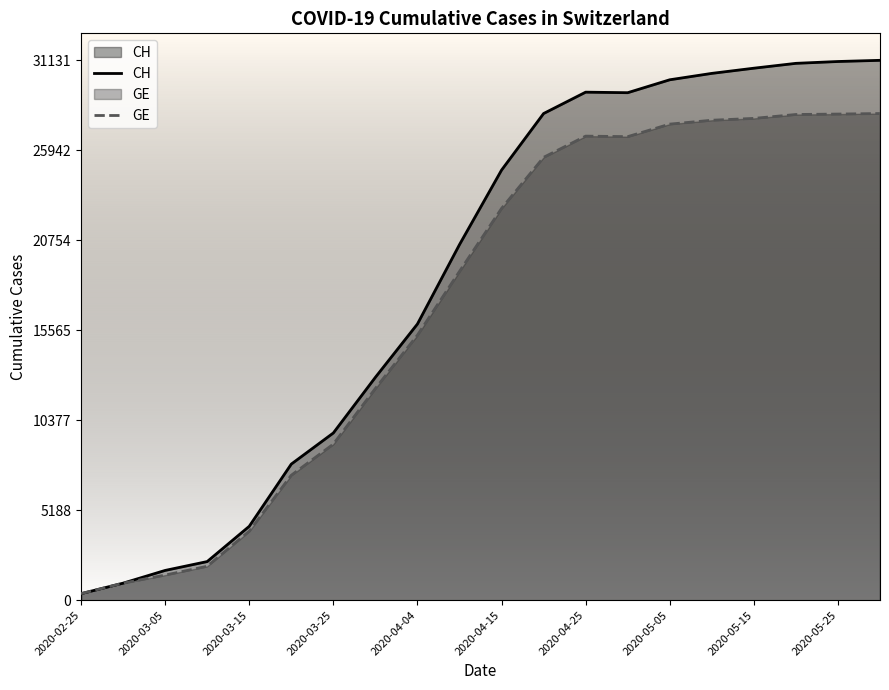

True or false: GE and CH intersect in this chart.

False